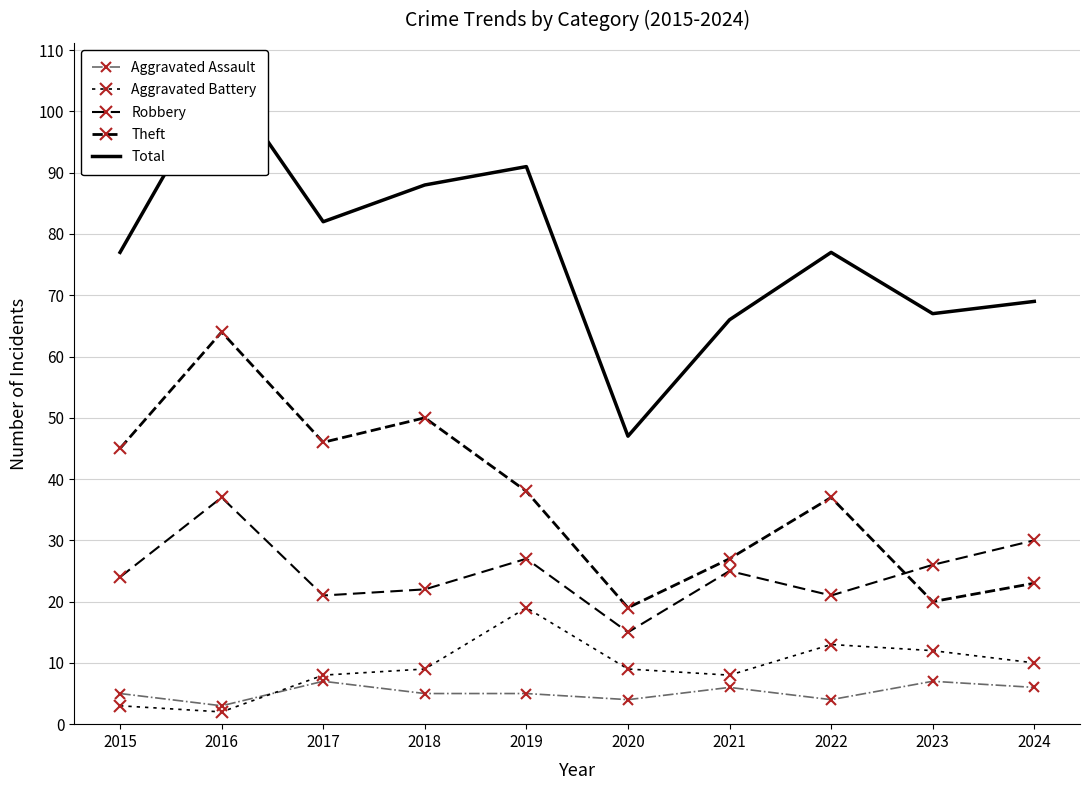

Between 2016 and 2017, which series saw the biggest shift?

Total